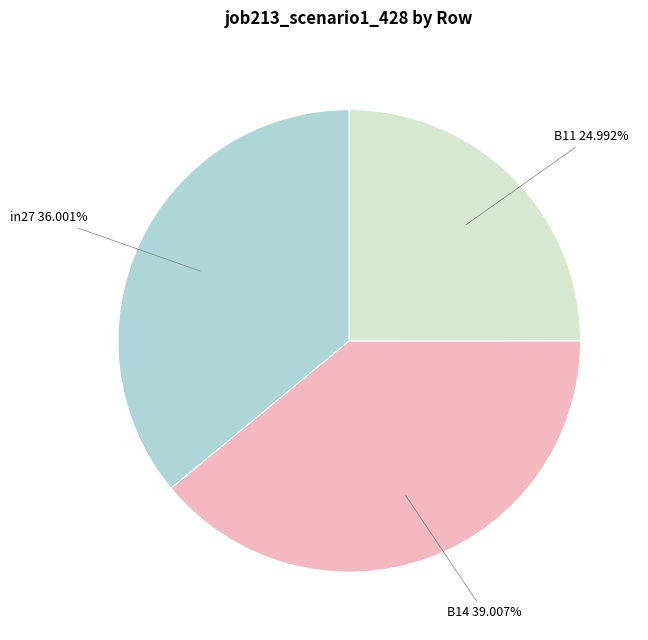

Is there any slice that represents more than half of the pie?

No